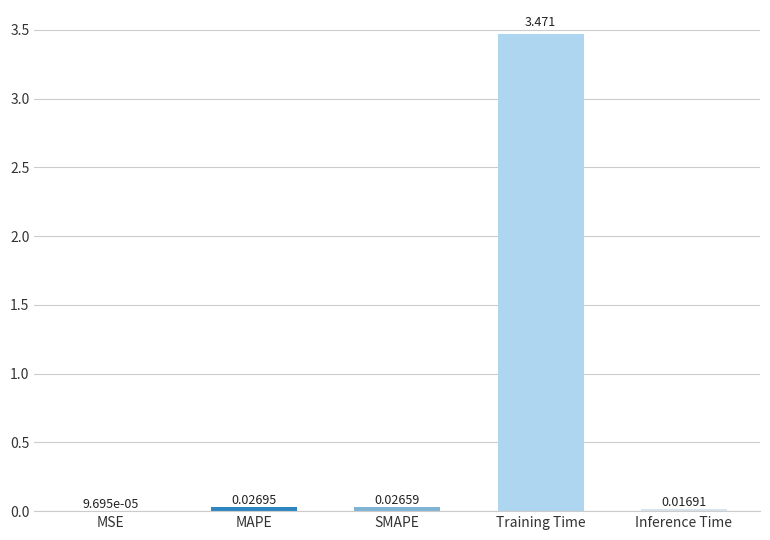

Which category has the highest value across all series?

Training Time